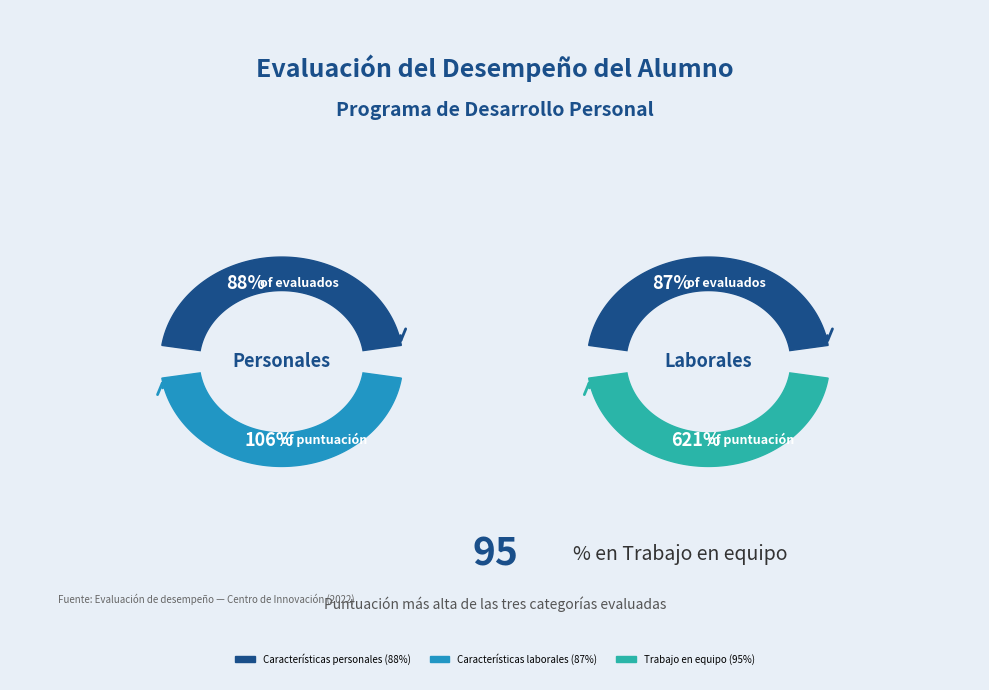

Does any single category account for the majority?

No